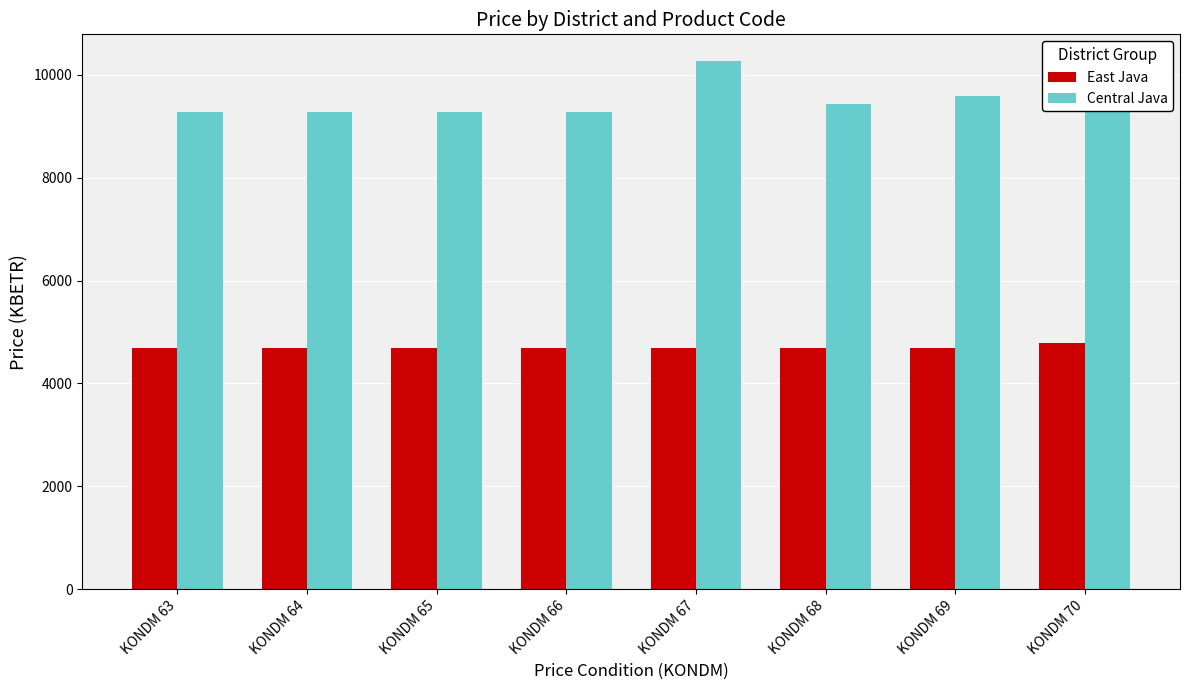

Reading right to left, extract all data points from this chart.

East Java: 4777.9	4687.2	4687.2	4687.2	4687.2	4687.2	4687.2	4687.2
Central Java: 9383.5	9596.6	9428.8	10272.0	9270.2	9270.2	9270.2	9270.2